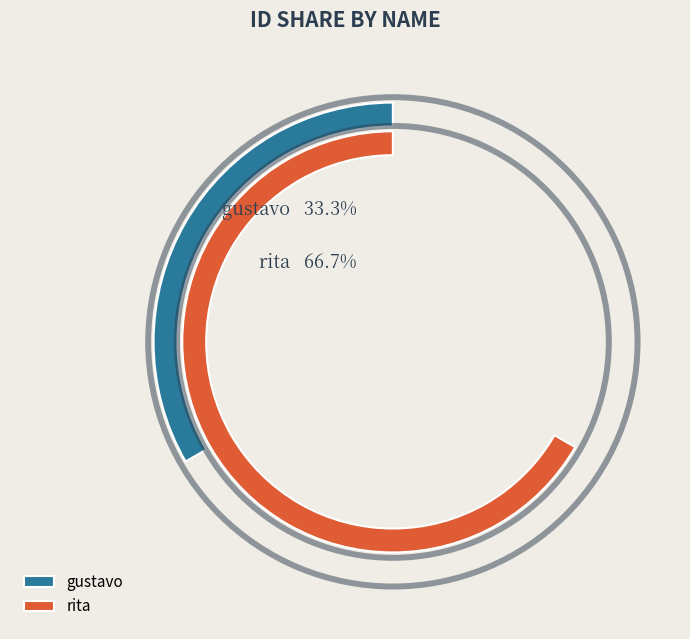

What is the change in value from gustavo to rita?

+1